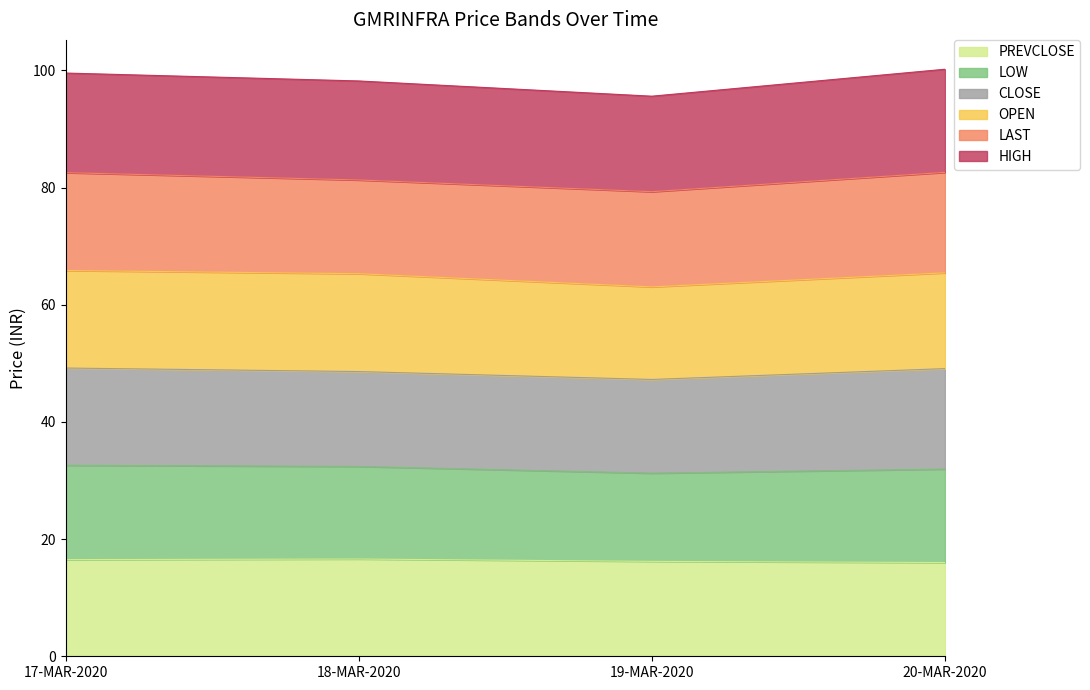

What is the total value across all series at 20-MAR-2020?

100.2